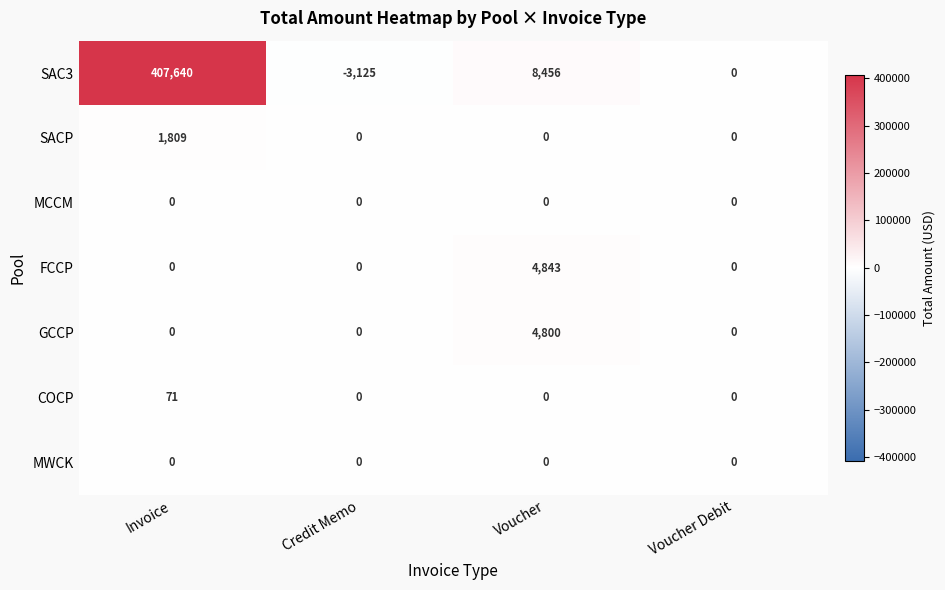

What is the spread (max minus min) of values at Invoice?

407640